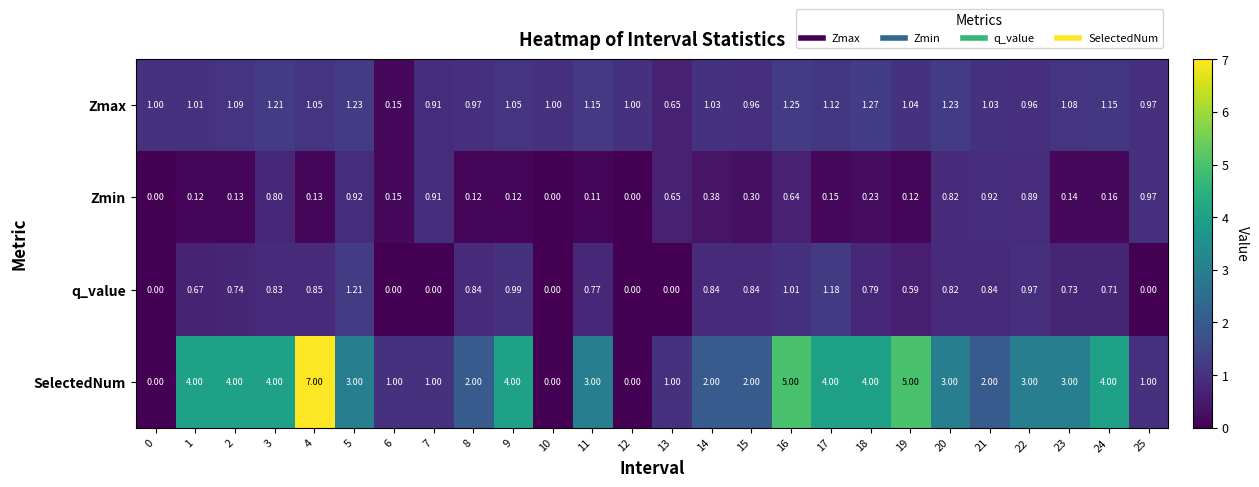

Rank the series by their maximum value, from lowest to highest.

Zmin, q_value, Zmax, SelectedNum